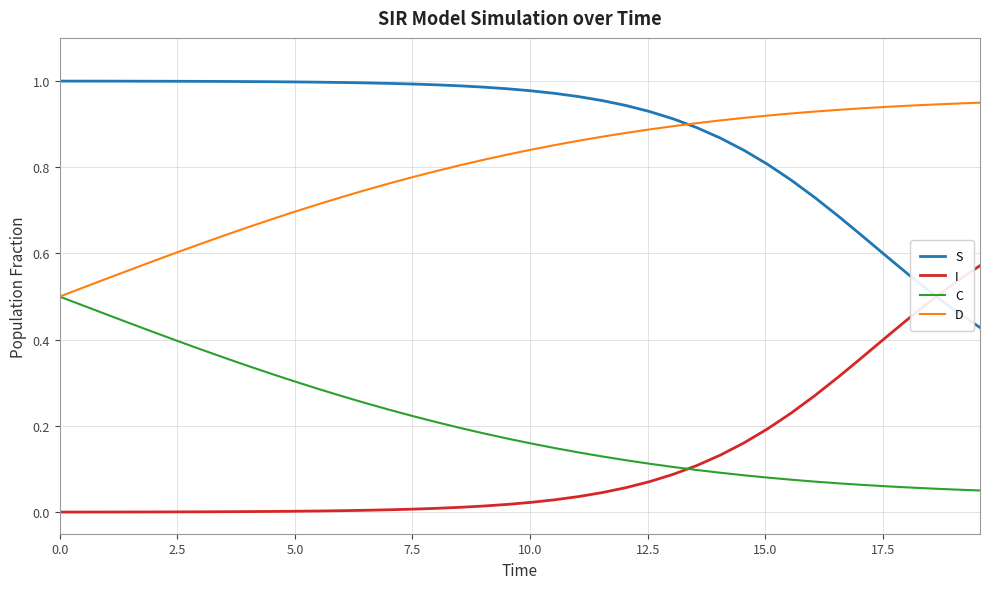

List the series in order of their peak value, highest first.

S, D, I, C